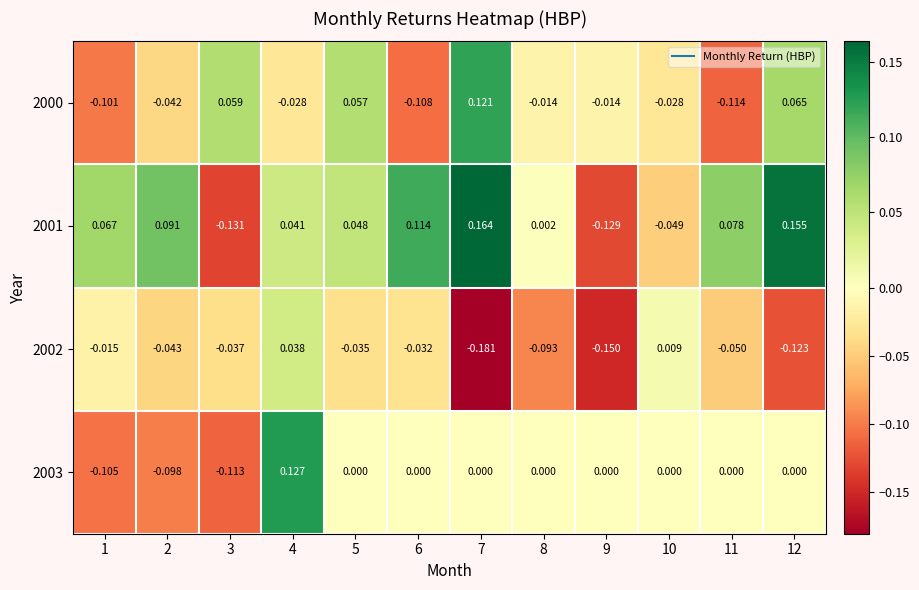

Is the value of 2001 at 11 greater than the value of 2002 at 2?

Yes